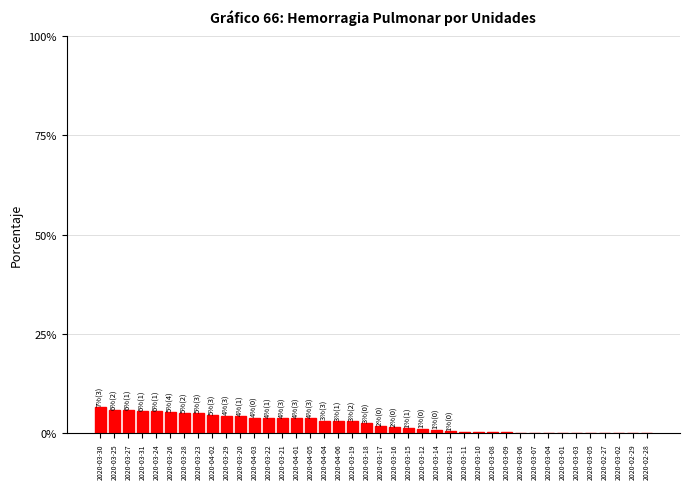

Is it true that the value at 2020-03-22 is 3.8?

True